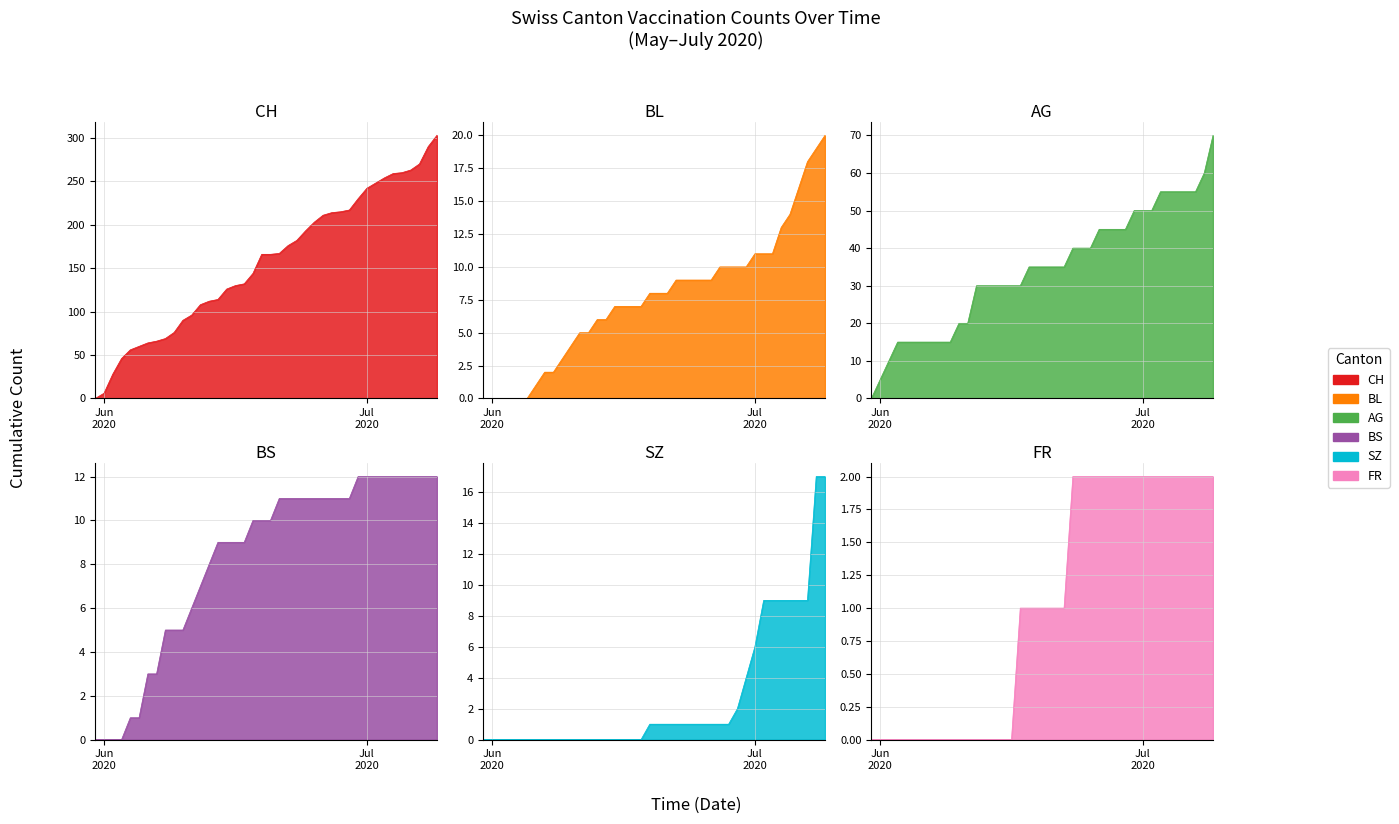

Count the number of categories in the chart.

40